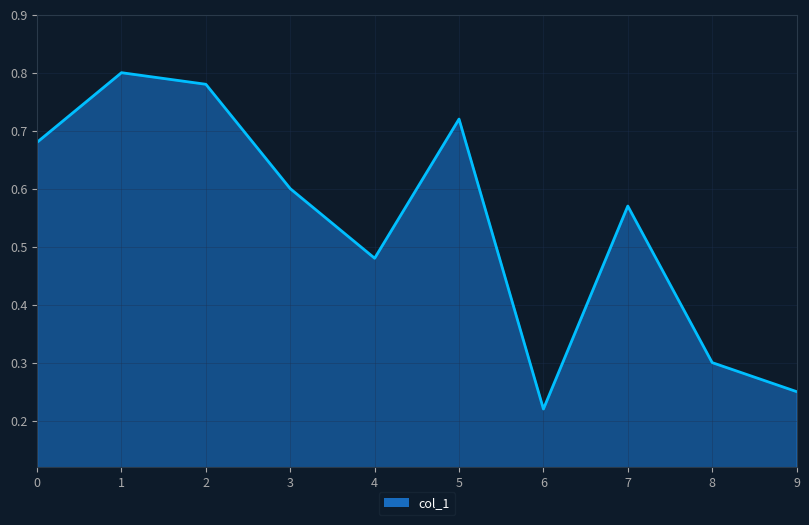

Does the chart have visible grid lines?

Yes